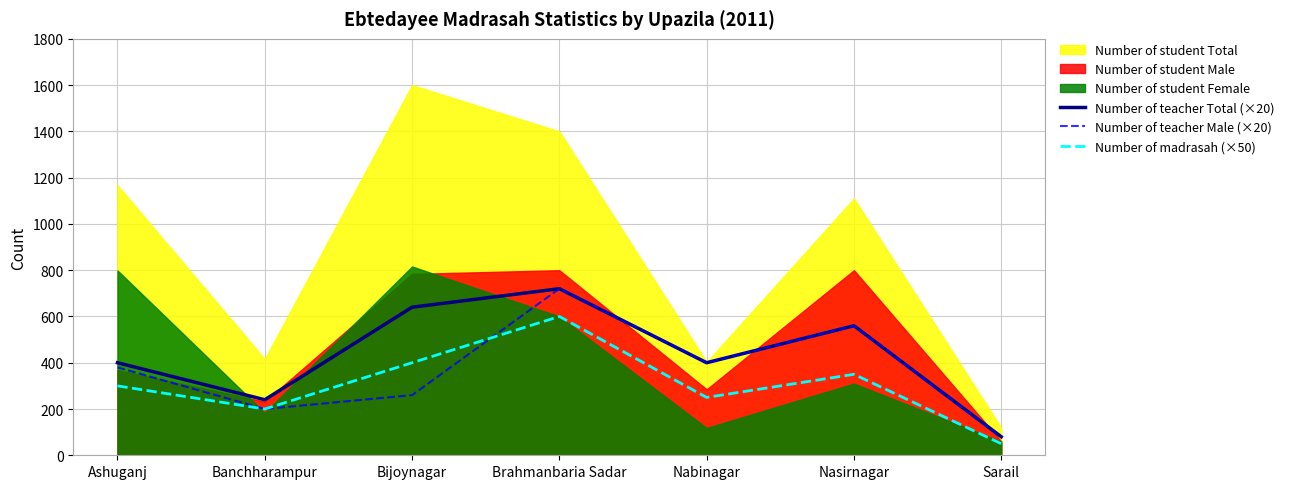

What is the difference between the second highest and minimum values in the Number of teacher Male (×20) series?

480